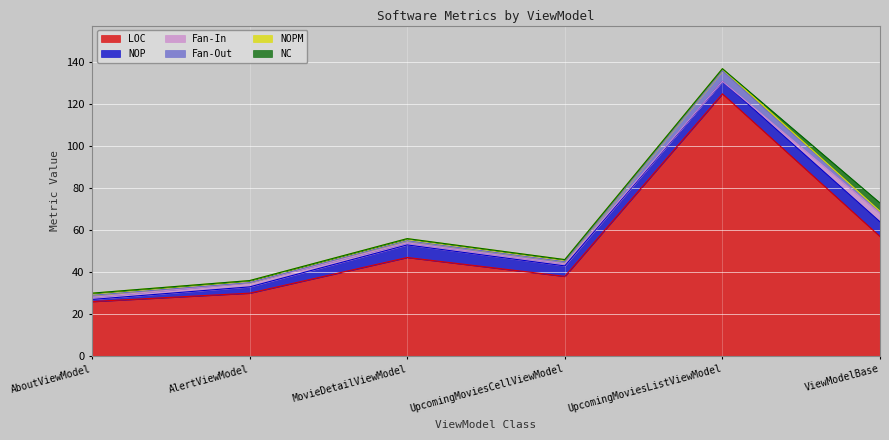

True or false: Fan-Out and NOPM cross at least once.

False